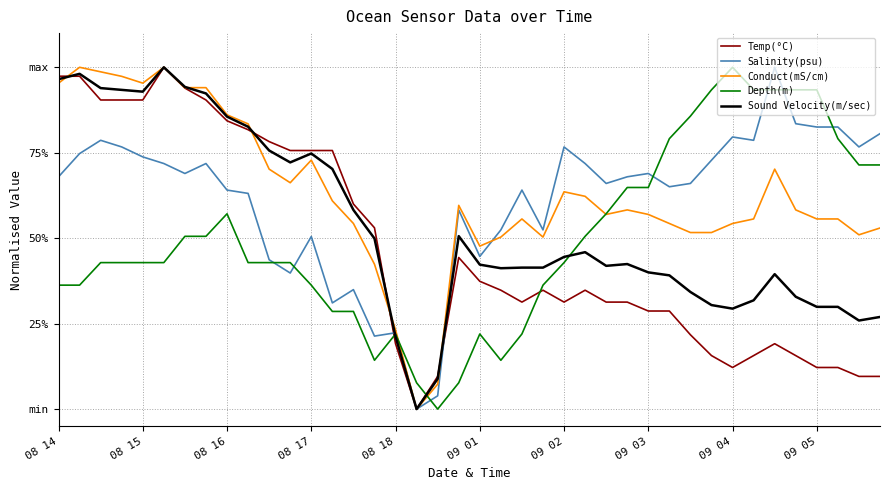

What are all the series names shown in the legend?

Temp(°C), Salinity(psu), Conduct(mS/cm), Depth(m), Sound Velocity(m/sec)